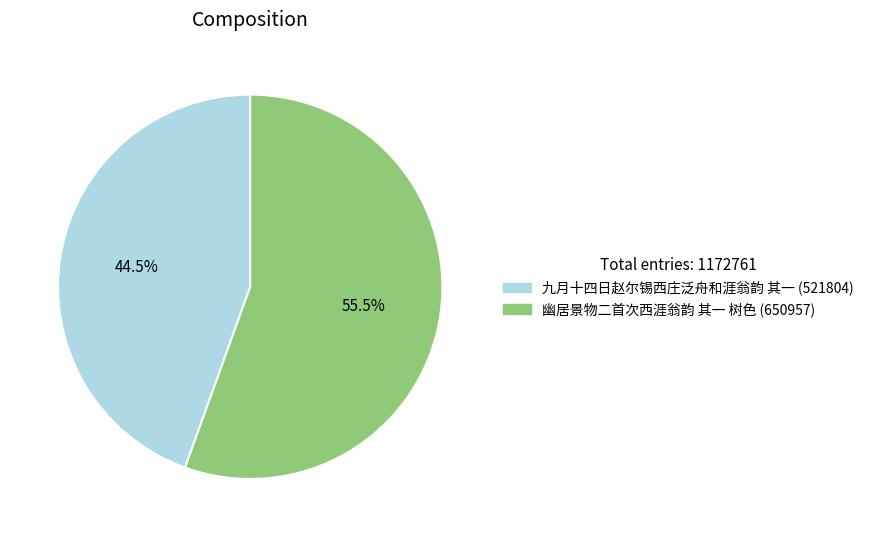

Between 幽居景物二首次西涯翁韵 其一 树色 and 九月十四日赵尔锡西庄泛舟和涯翁韵 其一, which is larger?

幽居景物二首次西涯翁韵 其一 树色